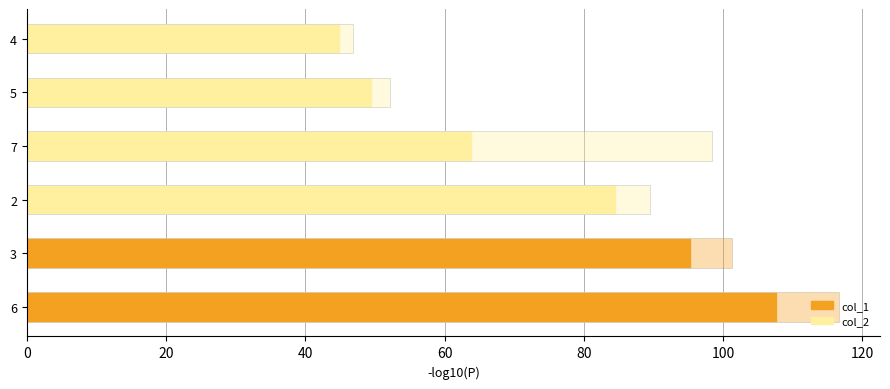

The value of col_2 at 4 is 80.2. True or false?

False